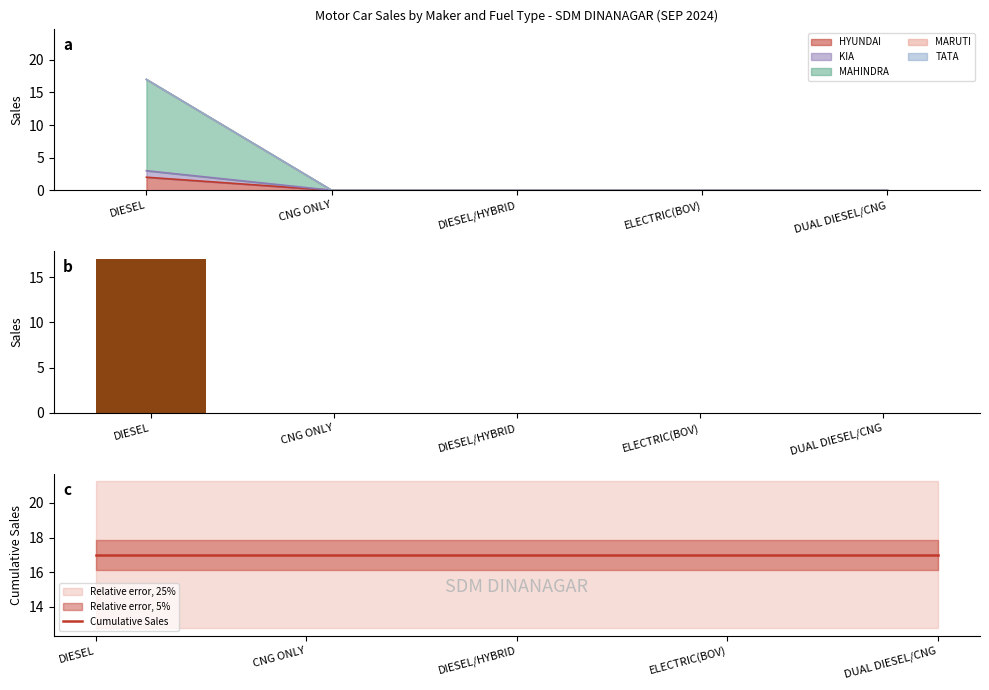

Is it true that Total Sales equals -10 at CNG ONLY?

False